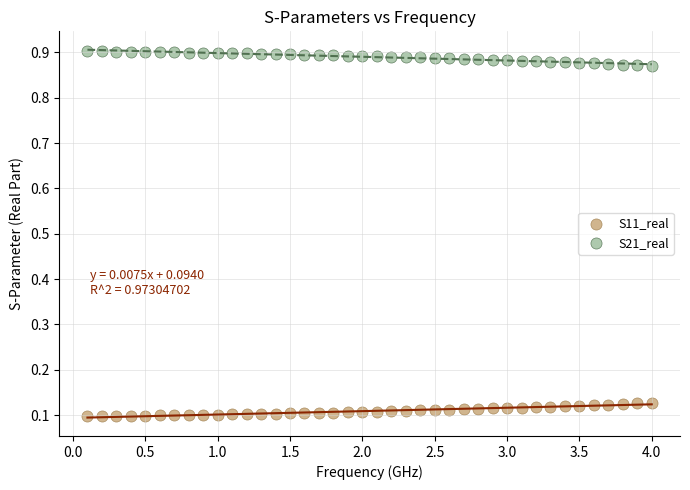

What is the X range (max minus min) for the scatter plot?

3.9